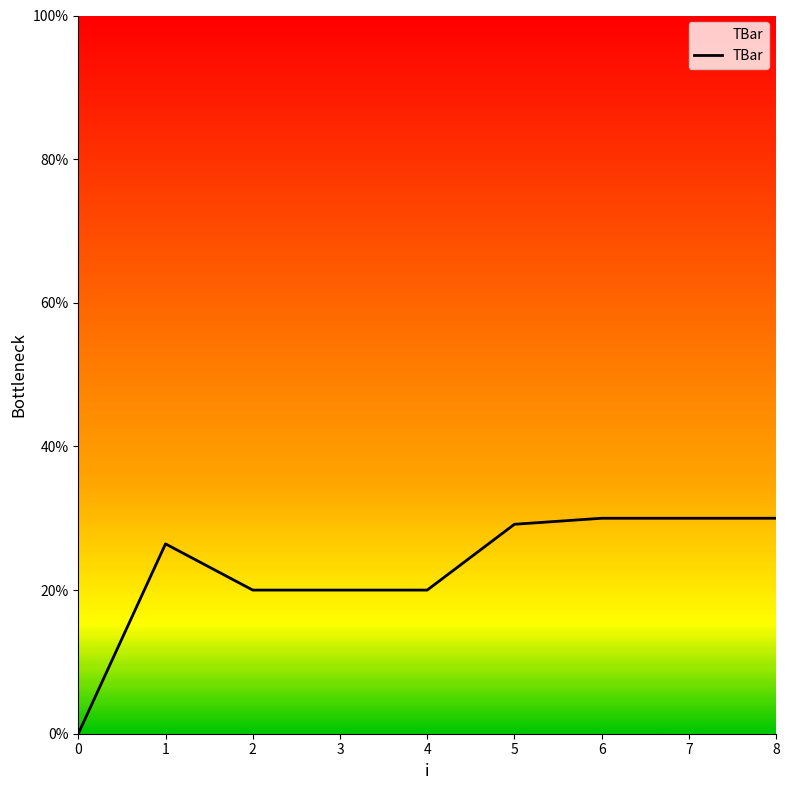

The chart shows a value of 43.3 at 7. True or false?

False